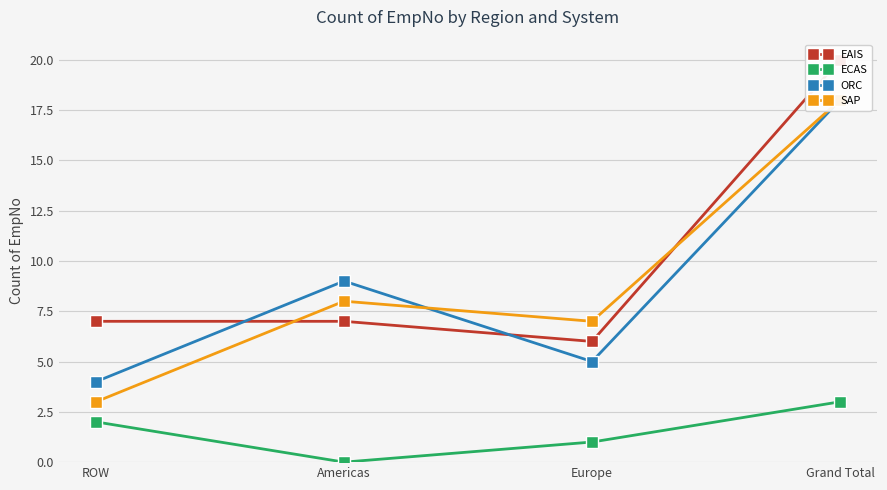

Is this an area chart (filled region under the line)?

No